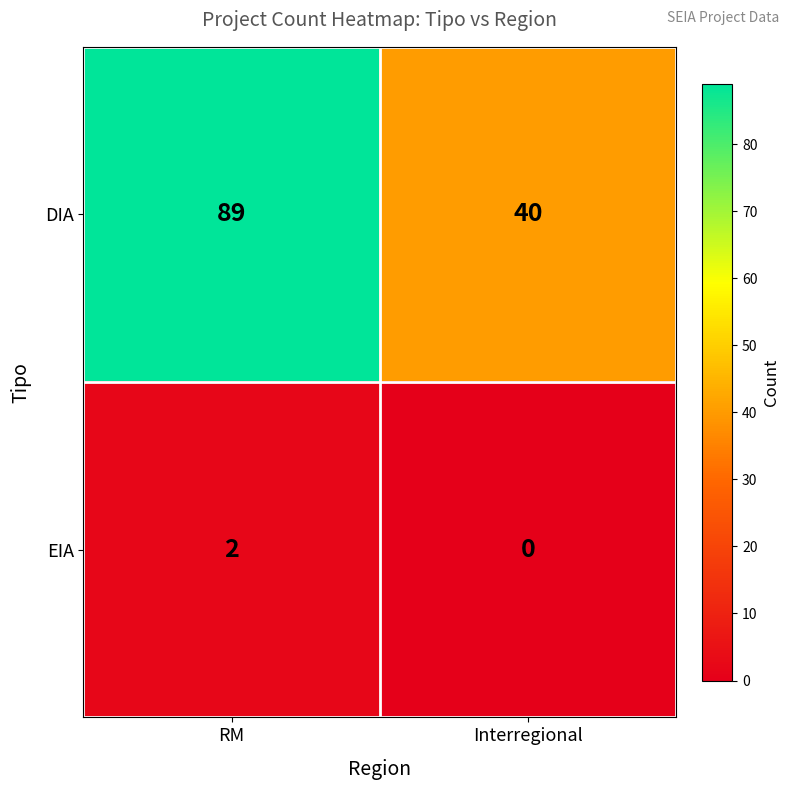

Where is DIA nearest to the value 64?

Interregional